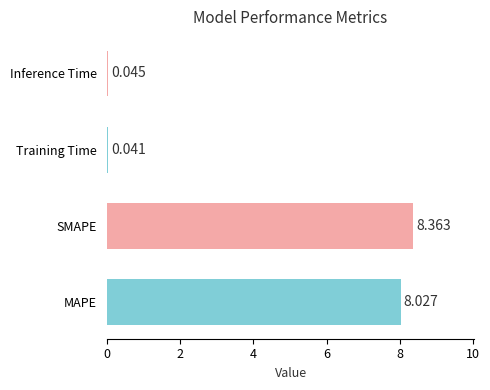

Rank the categories by value from lowest to highest.

Training Time, Inference Time, MAPE, SMAPE